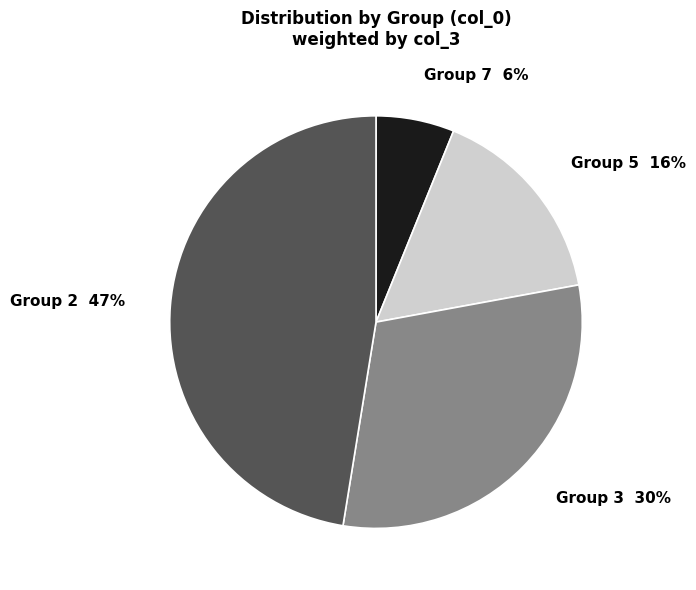

Do Group 5 16% and Group 3 30% together represent more than half of the pie?

No